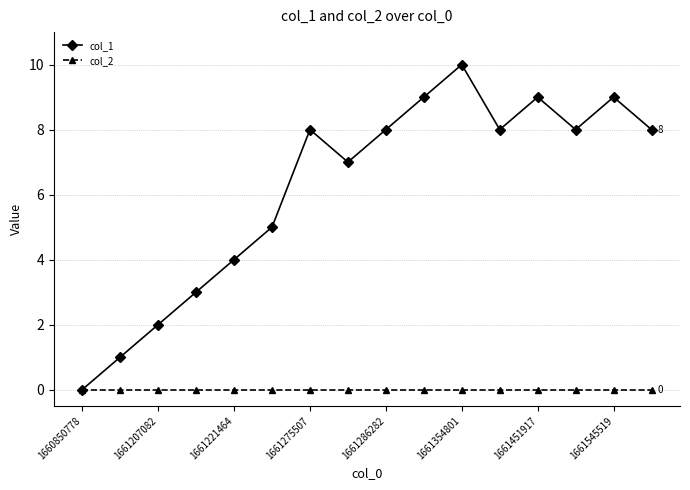

Which series has the largest range (max minus min)?

col_1